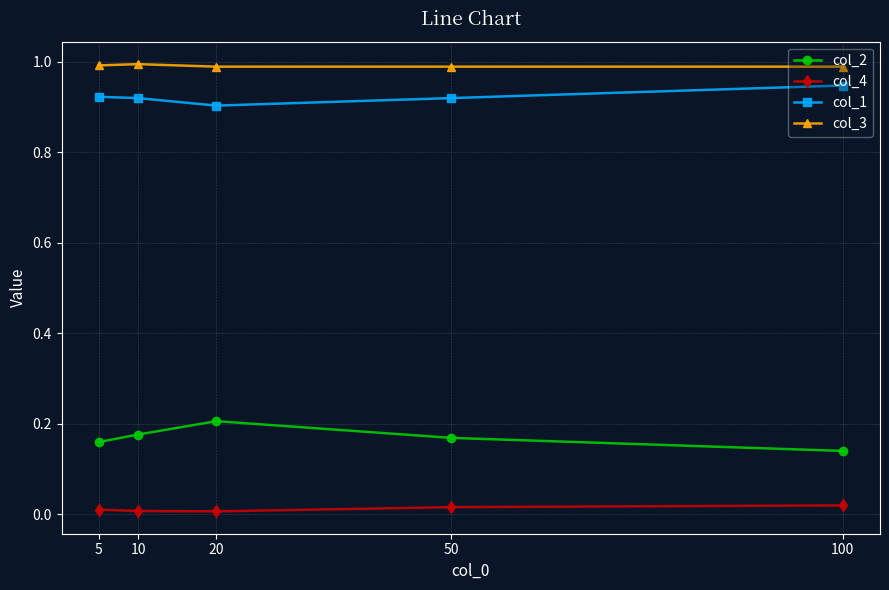

True or false: col_3 and col_2 intersect in this chart.

False